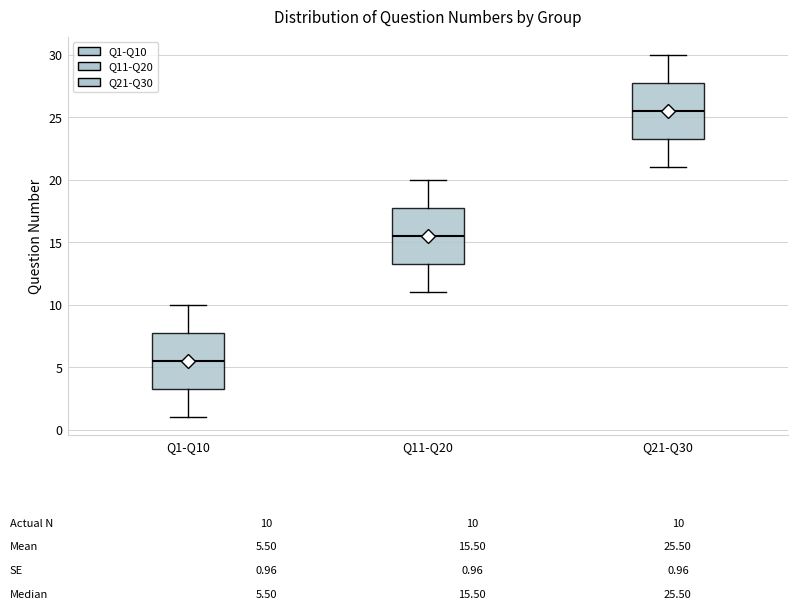

Which box's median line is the highest?

Q21-Q30